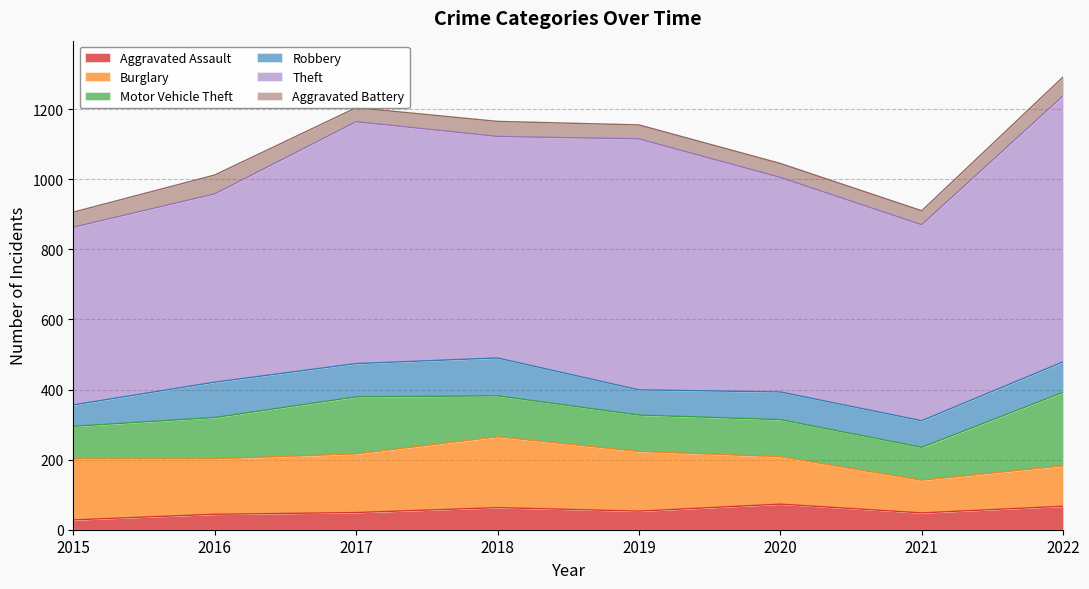

Reading right to left, list all the values displayed in this chart.

Aggravated Assault: 2022=67	2021=48	2020=73	2019=53	2018=63	2017=49	2016=44	2015=28
Burglary: 2022=115	2021=93	2020=135	2019=170	2018=202	2017=167	2016=158	2015=174
Motor Vehicle Theft: 2022=210	2021=94	2020=106	2019=104	2018=117	2017=163	2016=118	2015=93
Robbery: 2022=87	2021=76	2020=79	2019=72	2018=108	2017=95	2016=101	2015=61
Theft: 2022=759	2021=559	2020=612	2019=716	2018=632	2017=690	2016=537	2015=507
Aggravated Battery: 2022=54	2021=40	2020=40	2019=40	2018=43	2017=40	2016=54	2015=43